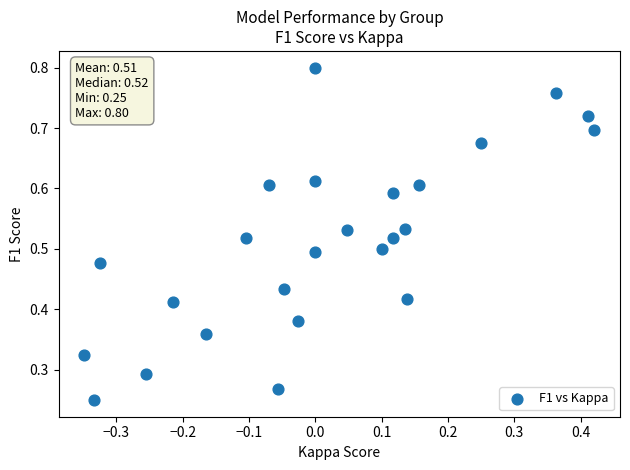

How many data points are displayed?

25